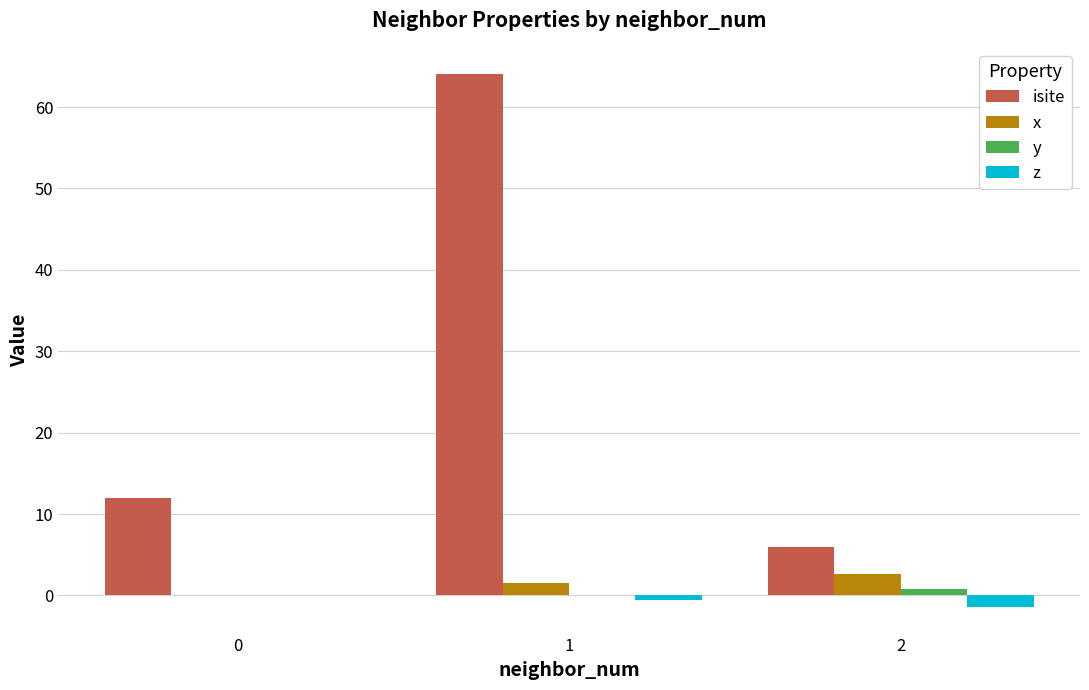

What is the difference between the x values at 1 and 2?

1.1